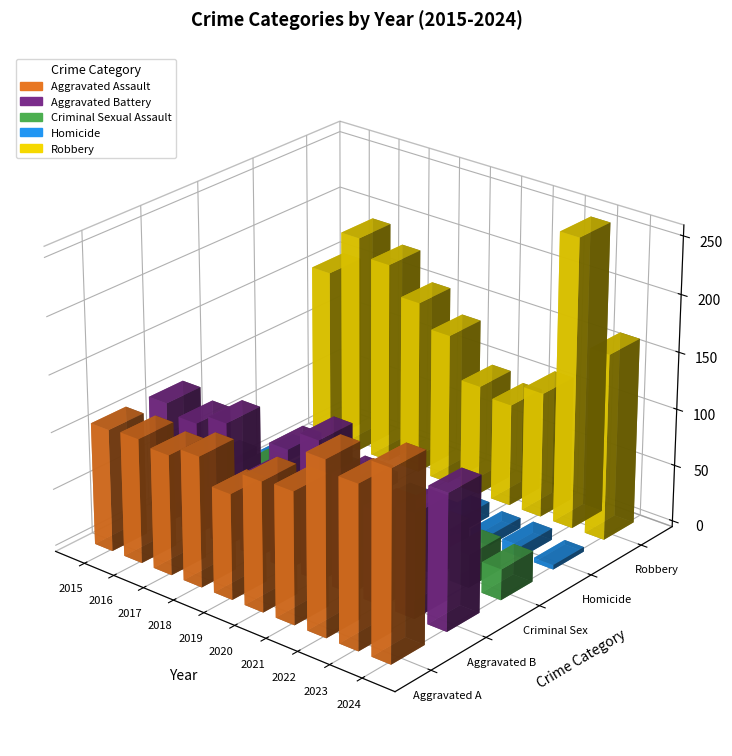

True or false: Robbery has a value of 155 at 2021.

False